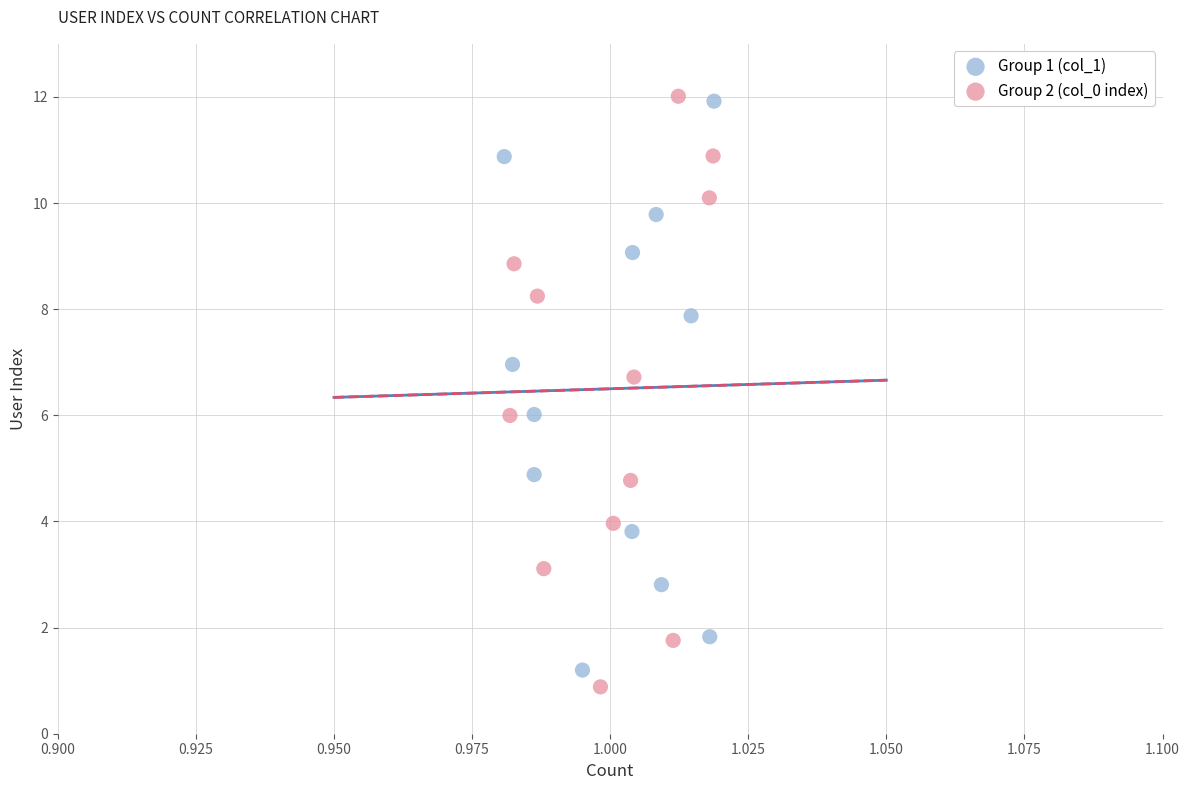

Which series has the widest spread of Y values?

Group 2 (col_0 index)